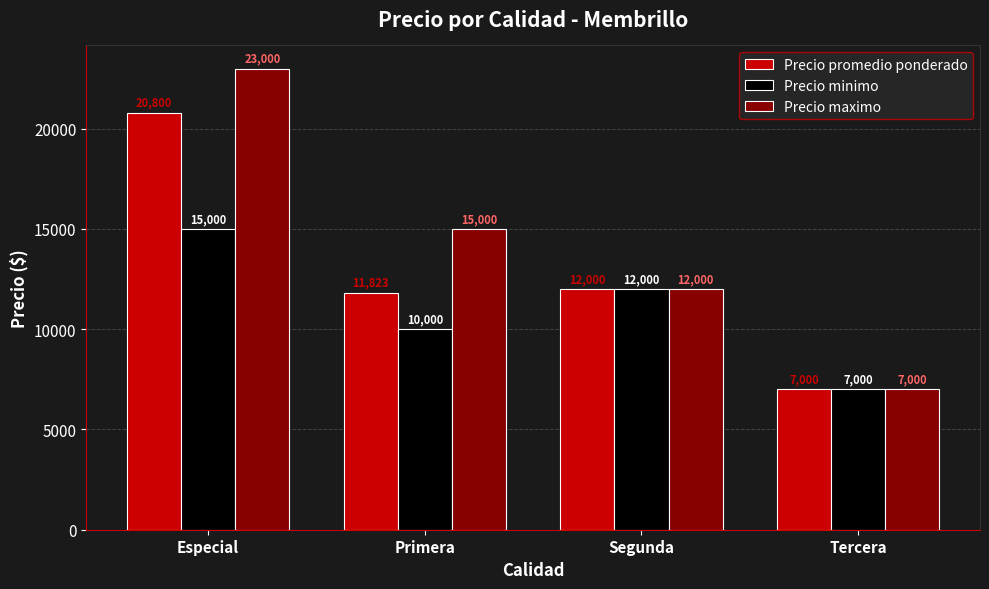

Count the number of categories in the chart.

4